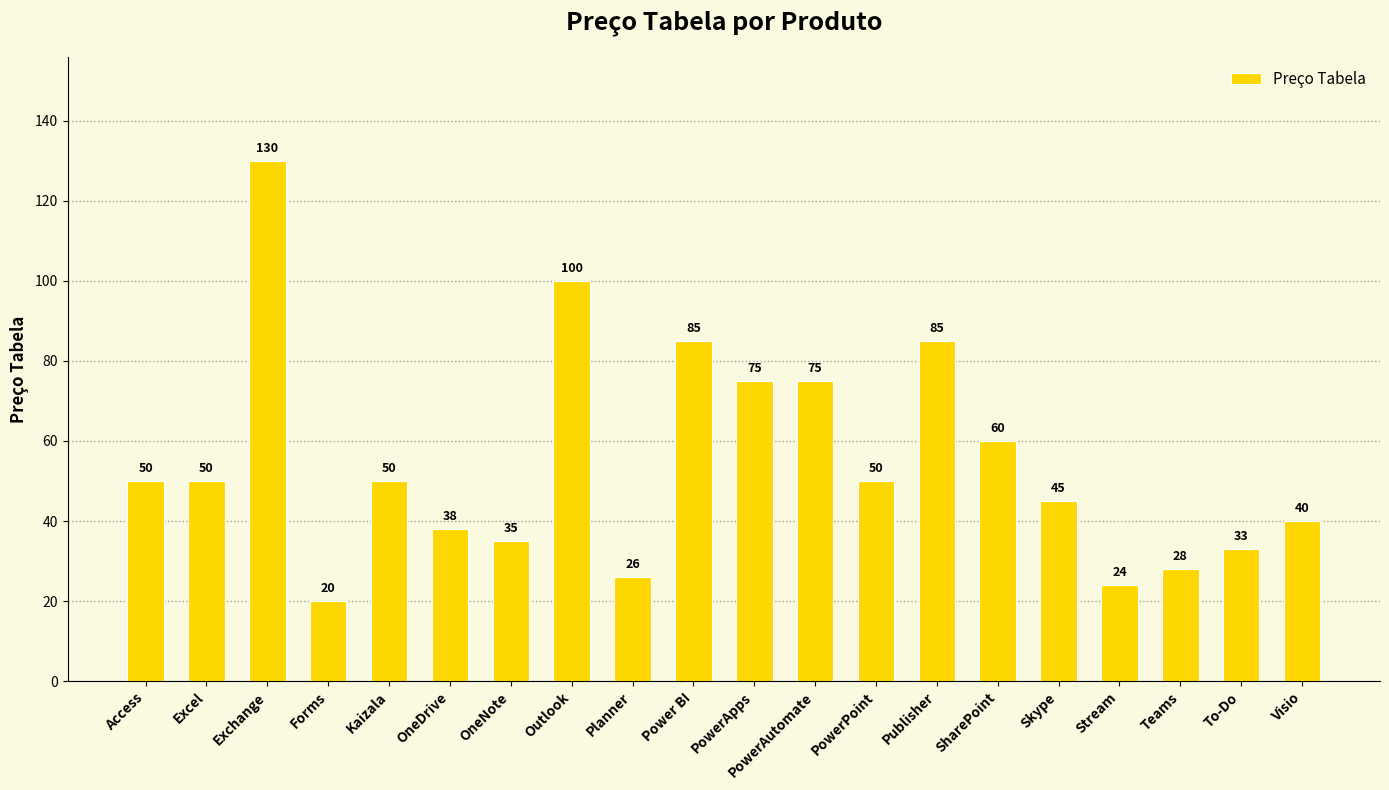

How many data points are less than 50?

9